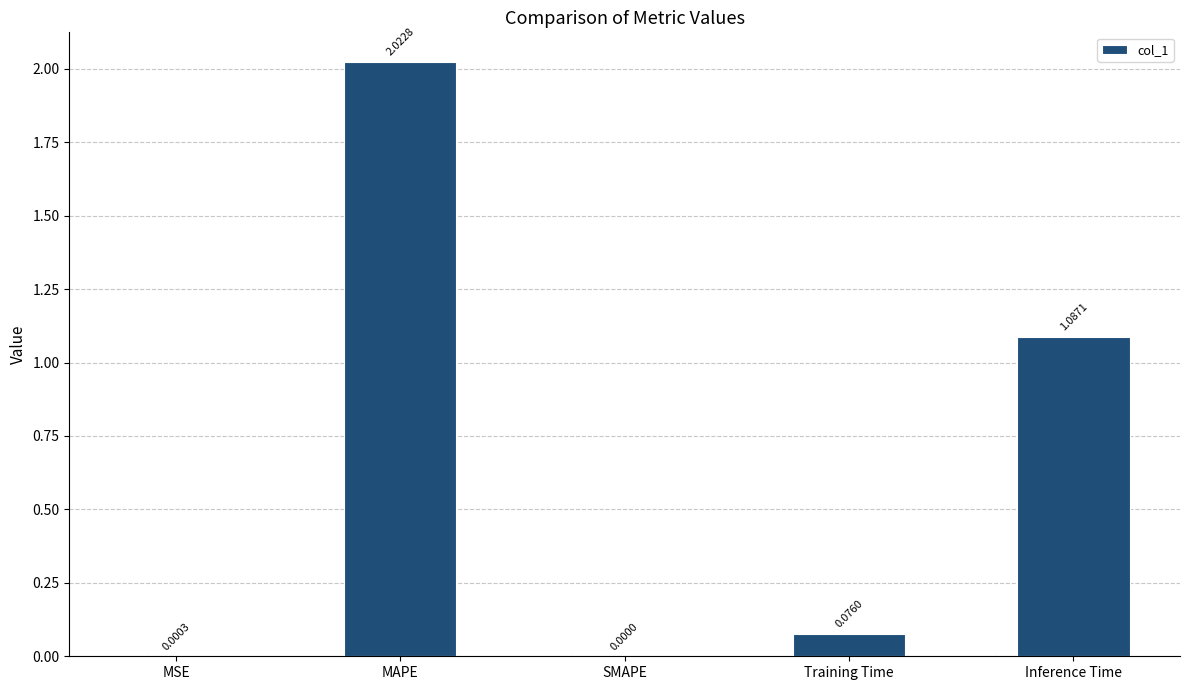

How many values are above zero?

4